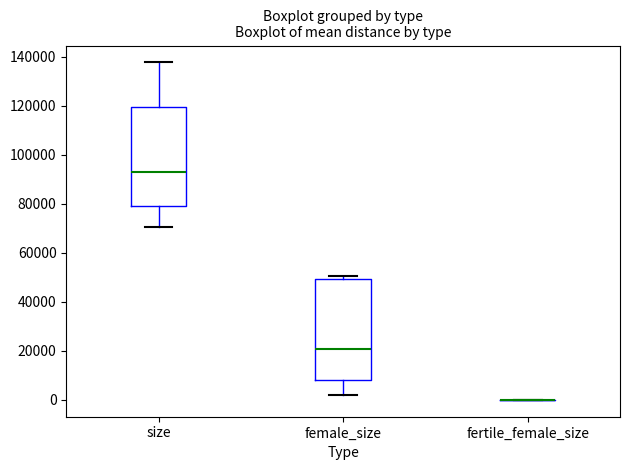

Reading left to right, transcribe this box plot: for each box, give where its median line is, the range the box spans, and where its two whiskers end, as read against the y-axis. The values are not printed on the chart, so give them approximately, as read against the axis.

size: median 94000, box 80000 to 120000, whiskers 70000 to 138000
female_size: median 20000, box 8000 to 50000, whiskers 2000 to 50000 (just above the box's upper edge)
fertile_female_size: box collapsed to a line at 0, whiskers 0 to 0